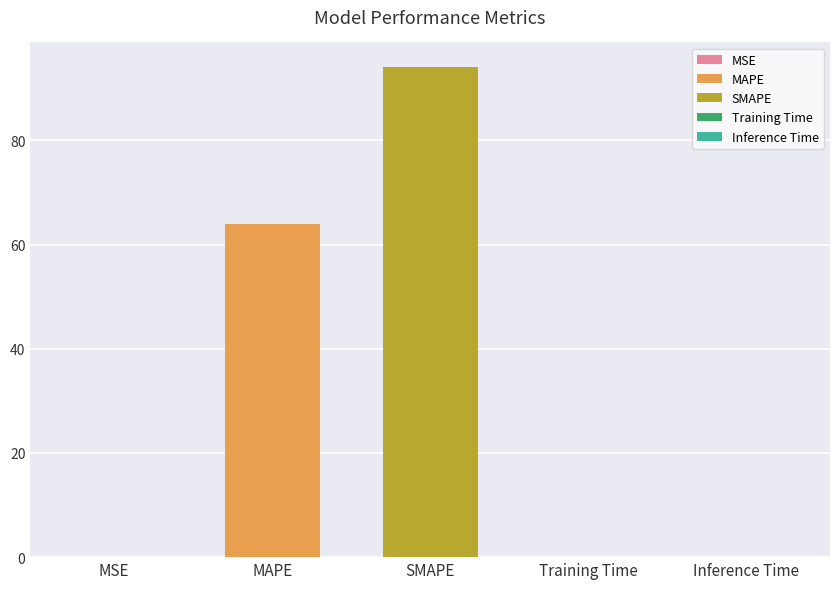

Which category has the highest value across all series?

SMAPE